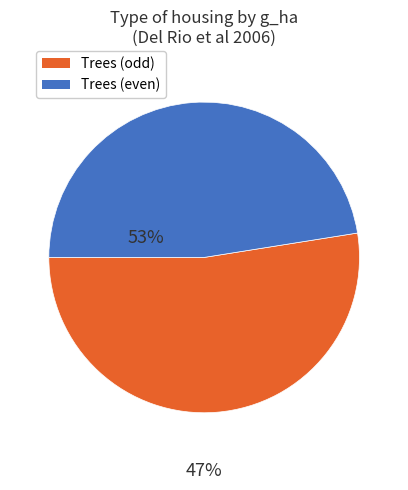

Is there a majority slice in this chart?

Yes